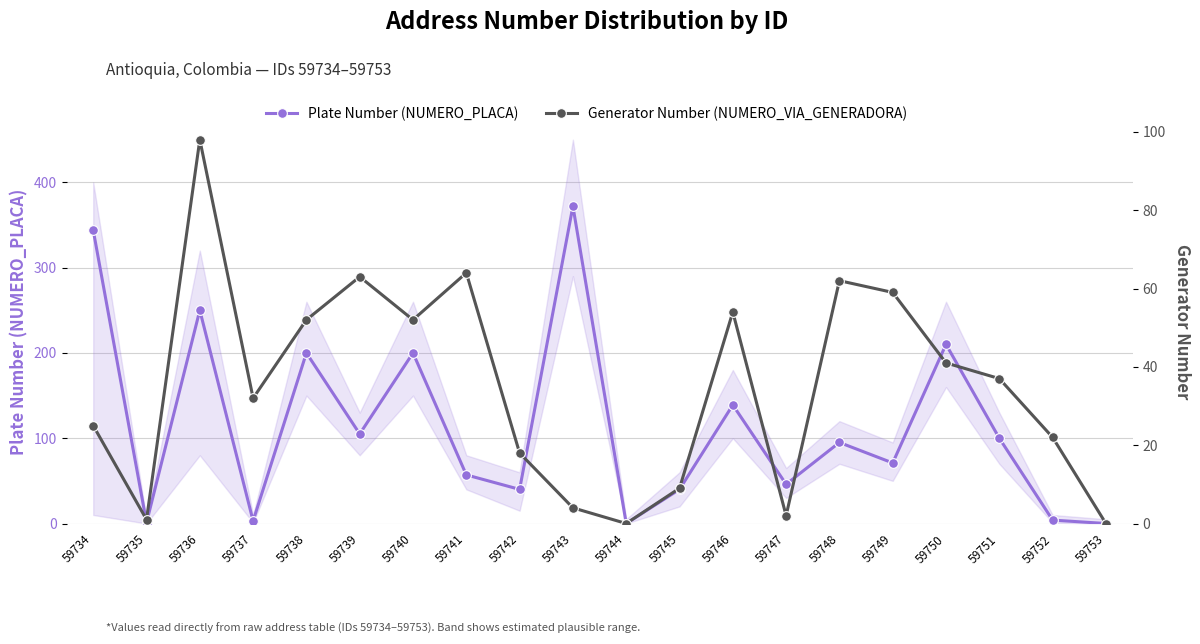

Which series has the largest range (max minus min)?

Plate Number (NUMERO_PLACA)